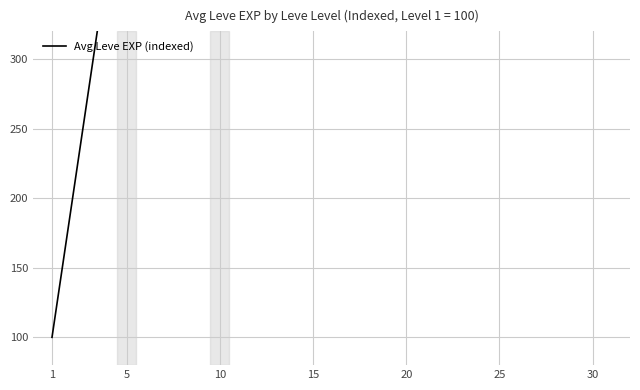

The value at 30 is 4425.0. True or false?

True